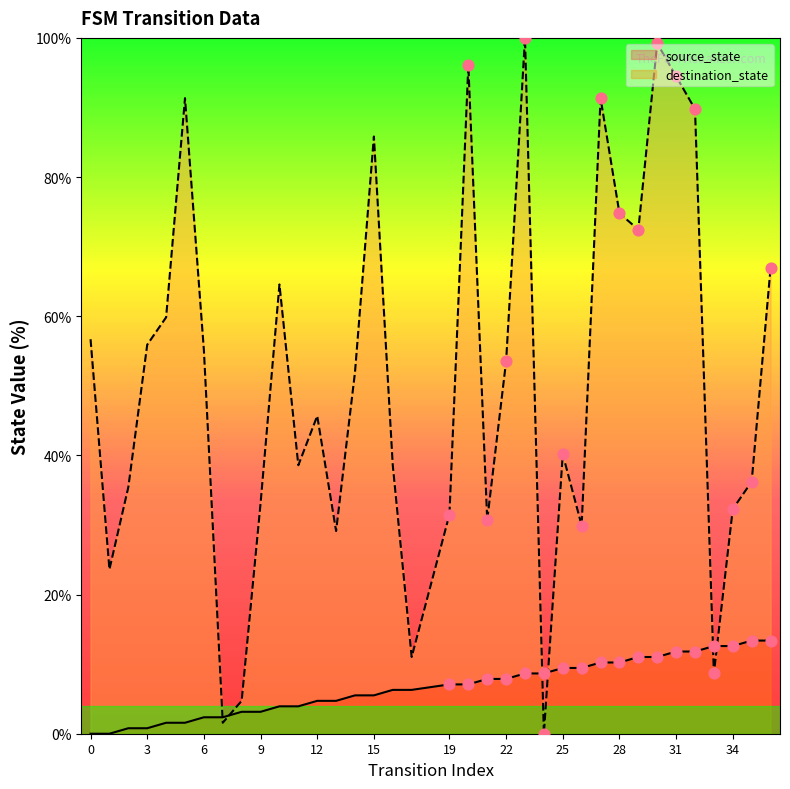

Which series has the largest Y range (max minus min)?

destination_state